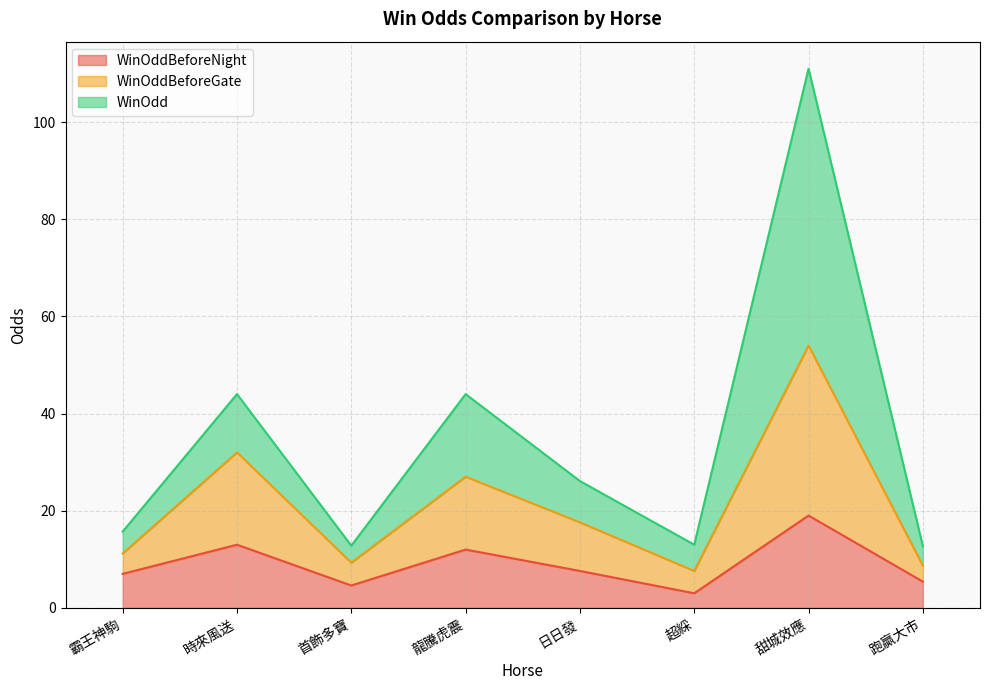

In WinOddBeforeGate, how many points are higher than both neighbors (excluding endpoints)?

3